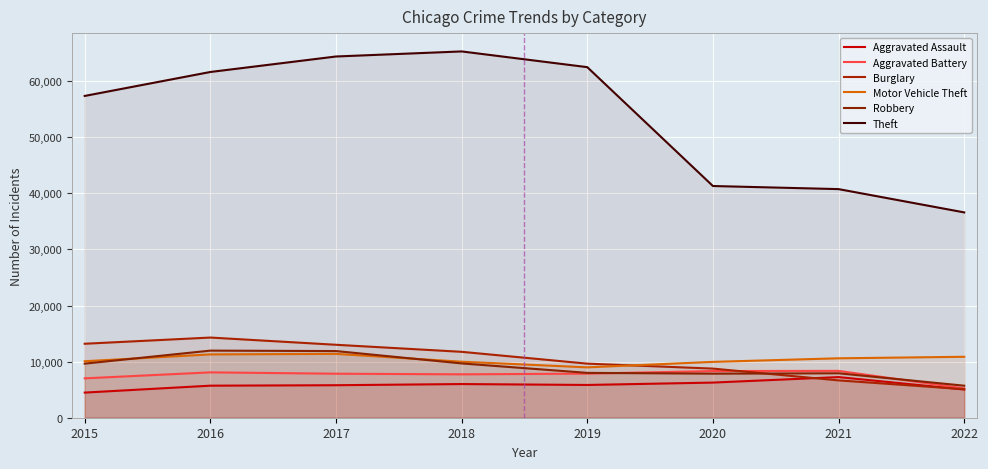

Reading right to left, transcribe all the data shown in this chart.

Aggravated Assault: 5027	7241	6263	5840	6001	5793	5712	4480
Aggravated Battery: 5225	8348	8319	7857	7735	7845	8085	7018
Burglary: 5085	6655	8754	9639	11746	13001	14289	13184
Motor Vehicle Theft: 10860	10591	9953	8978	9983	11380	11286	10068
Robbery: 5708	7920	7855	7994	9679	11880	11960	9638
Theft: 36594	40743	41296	62478	65282	64380	61618	57350